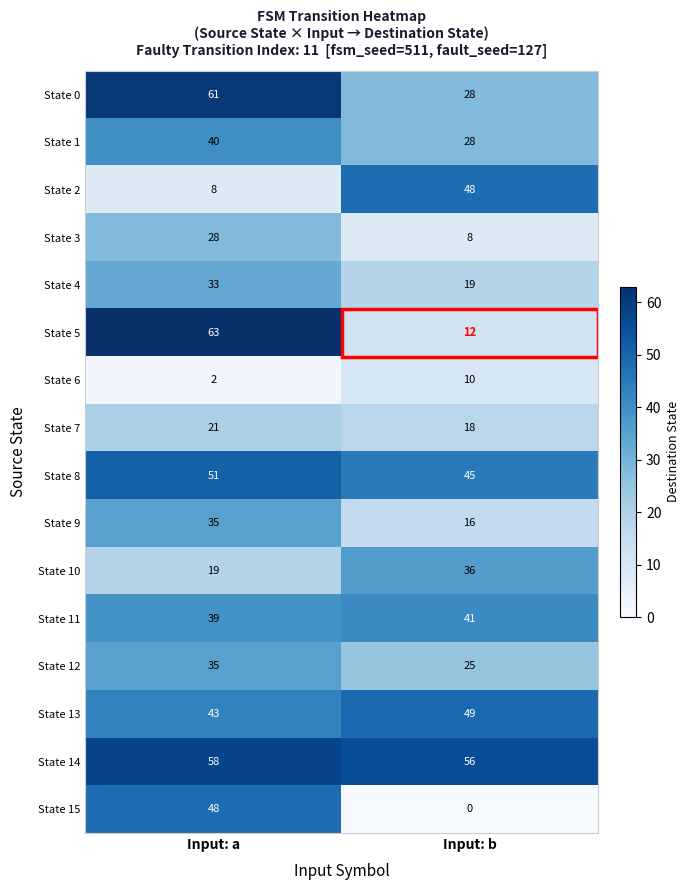

What is the difference between the State 13 values at Input: b and Input: a?

6